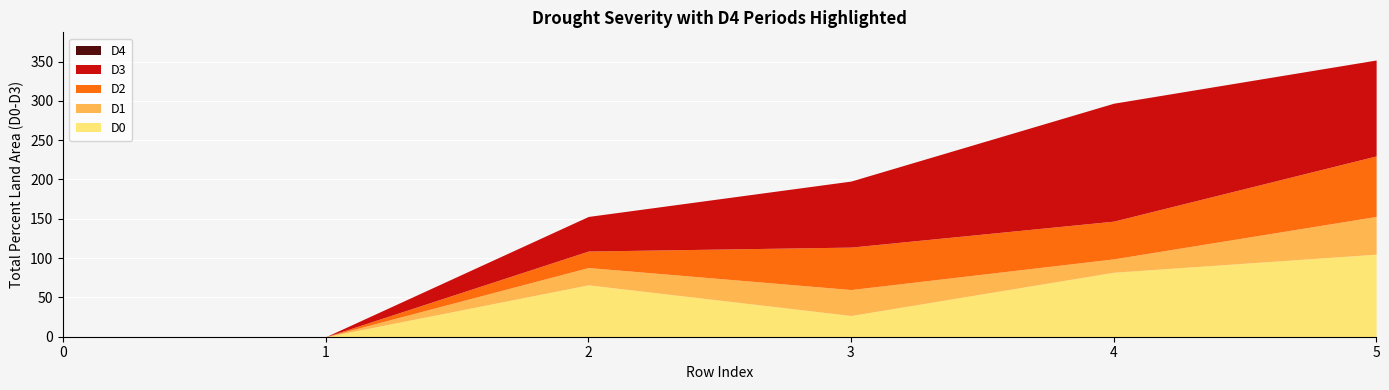

How many data points in D3 are less than 84?

3